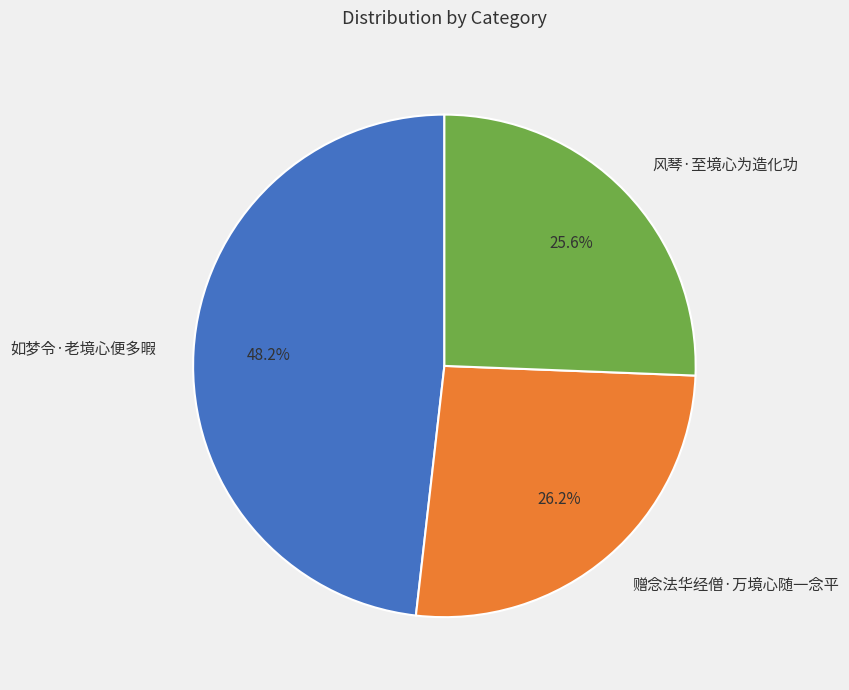

Count the number of slices in the pie.

3